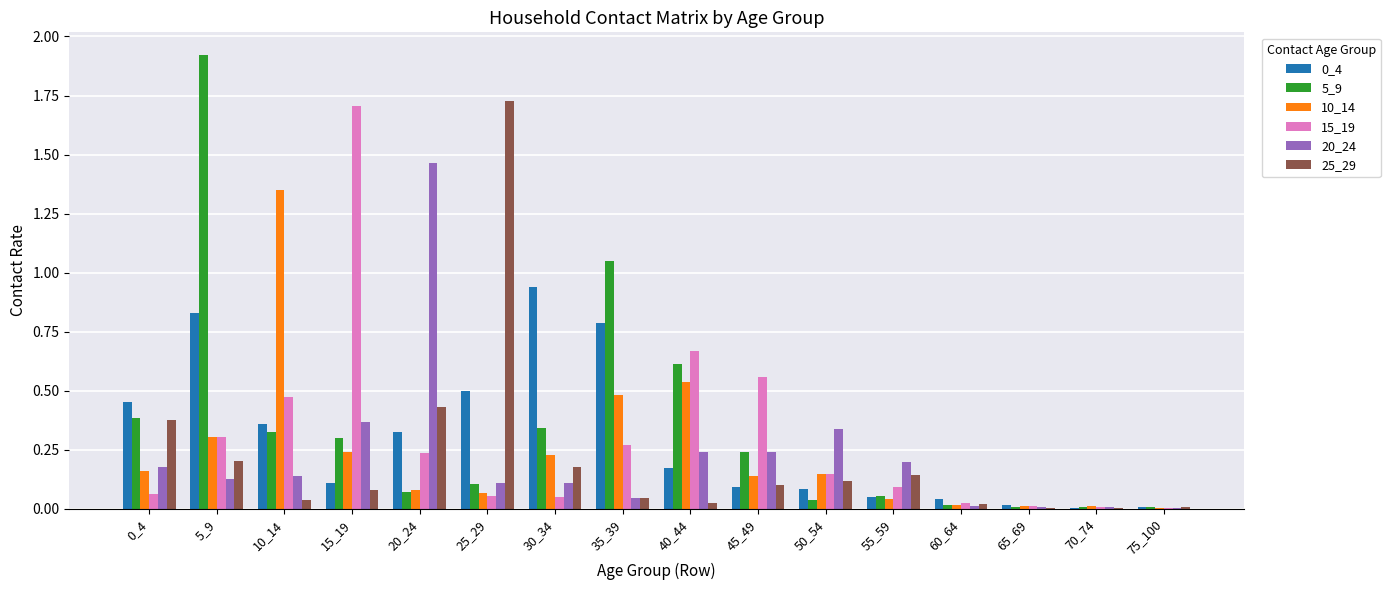

Which series changed the most between 25_29 and 65_69?

25_29